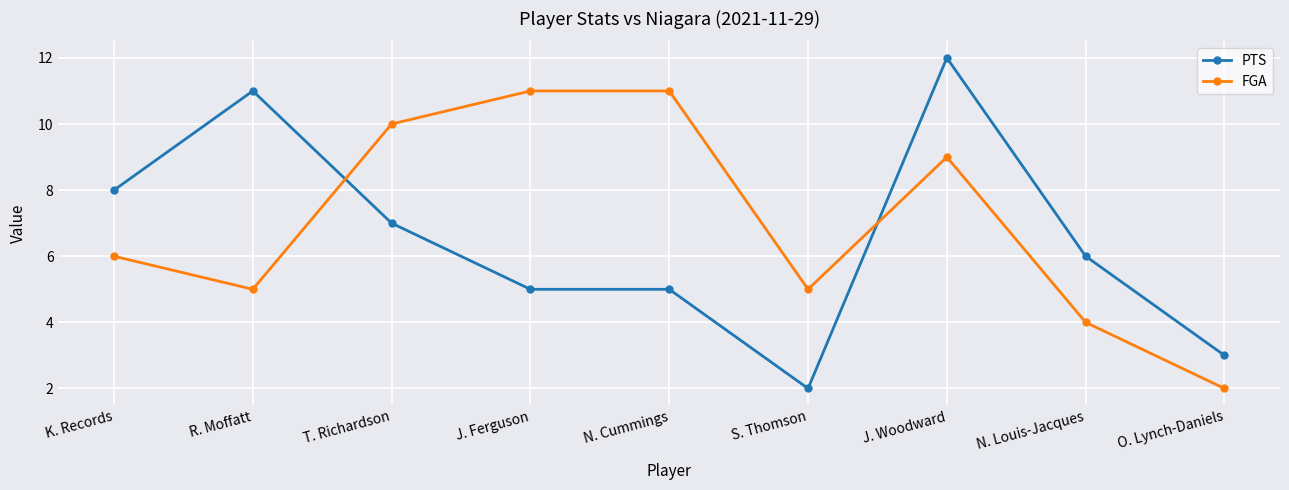

Rank the series by their average value, from highest to lowest.

FGA, PTS